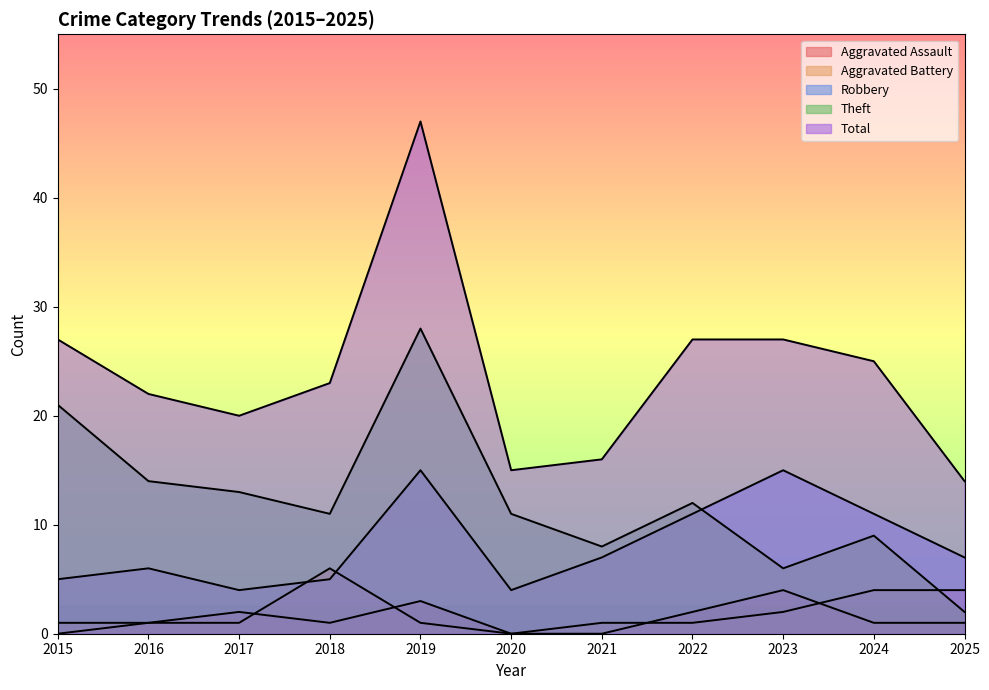

Does the chart display data point markers on the line(s)?

No